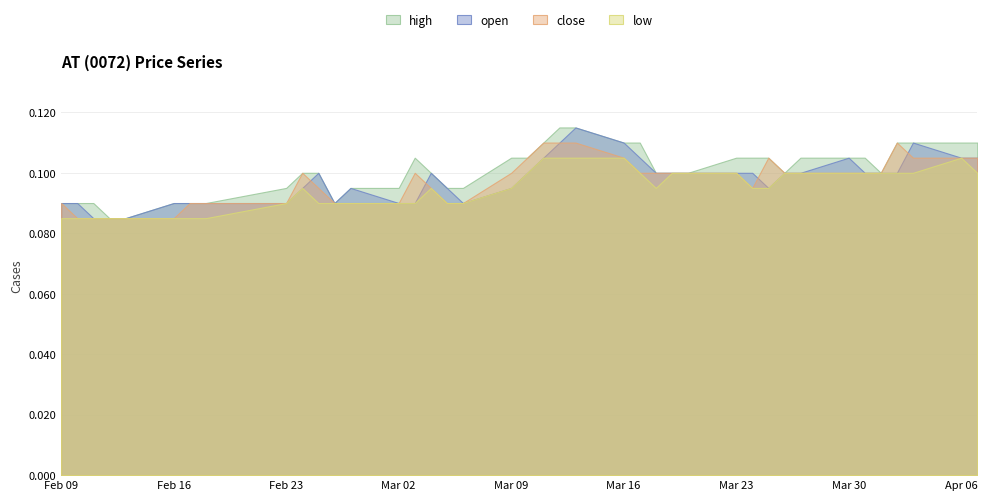

What is the label of the 6th point from the right?

2015-03-31